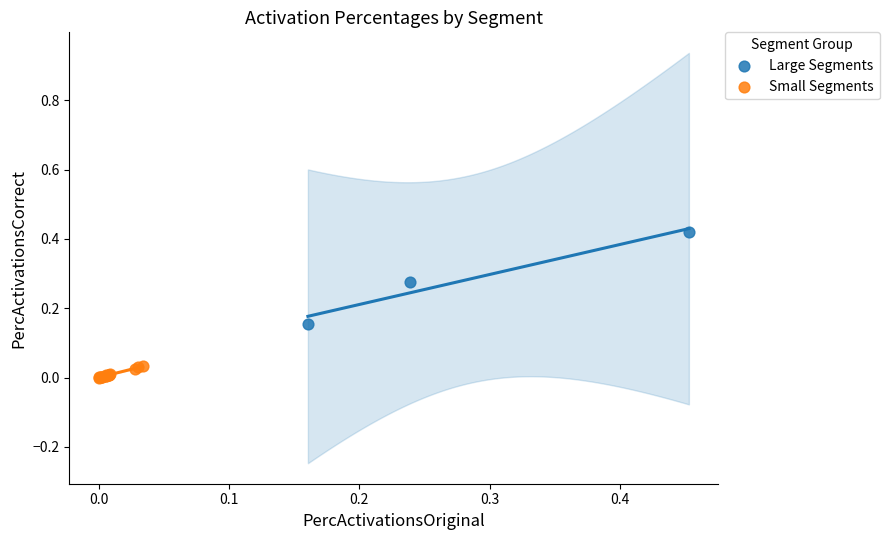

Which series contains the highest Y value?

Large Segments